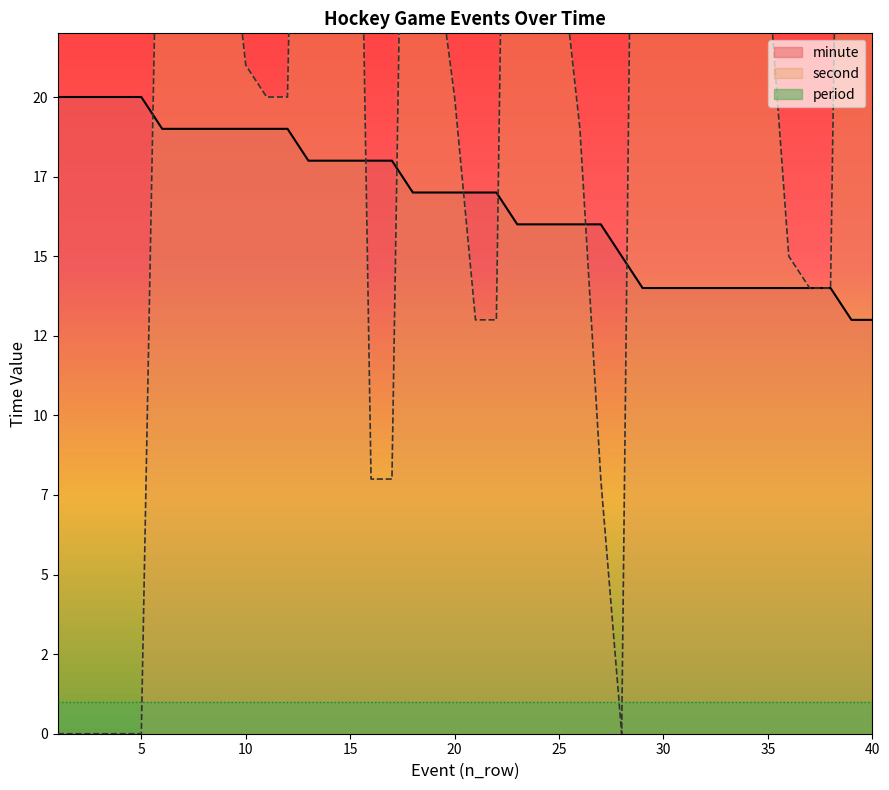

The second series shows 13 at 22. True or false?

True